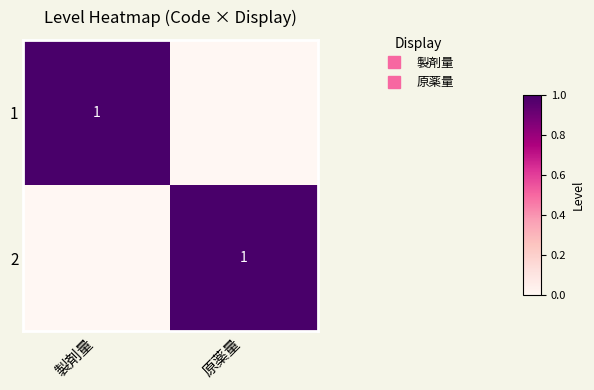

What is the approximate value of 1 at 製剤量?

1